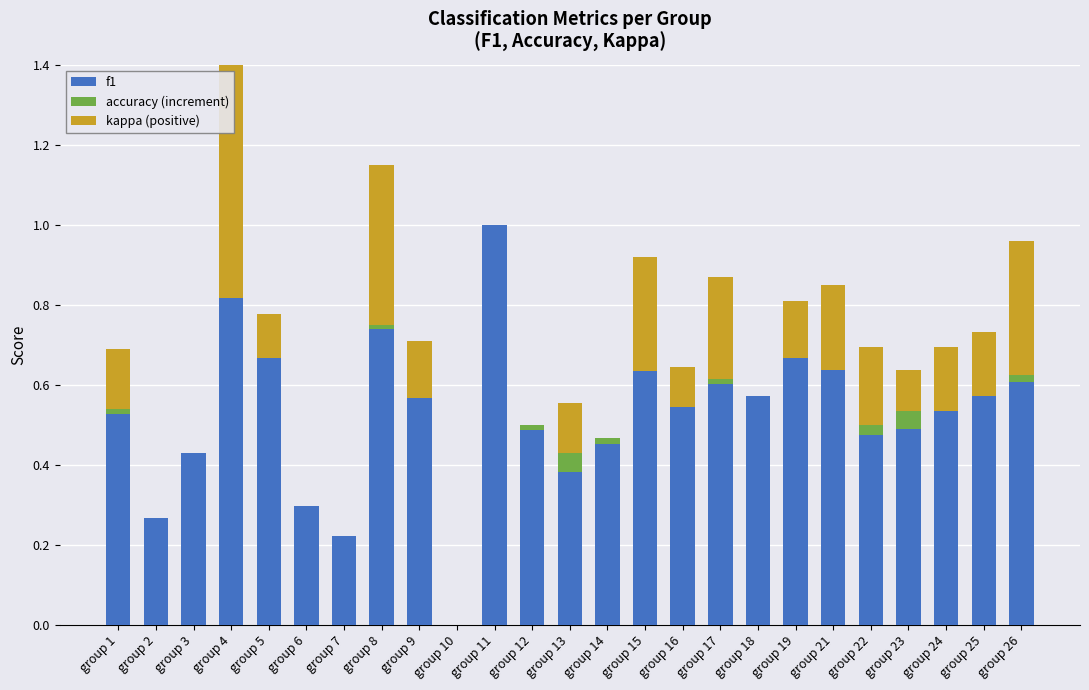

Count the number of data series in this chart.

3